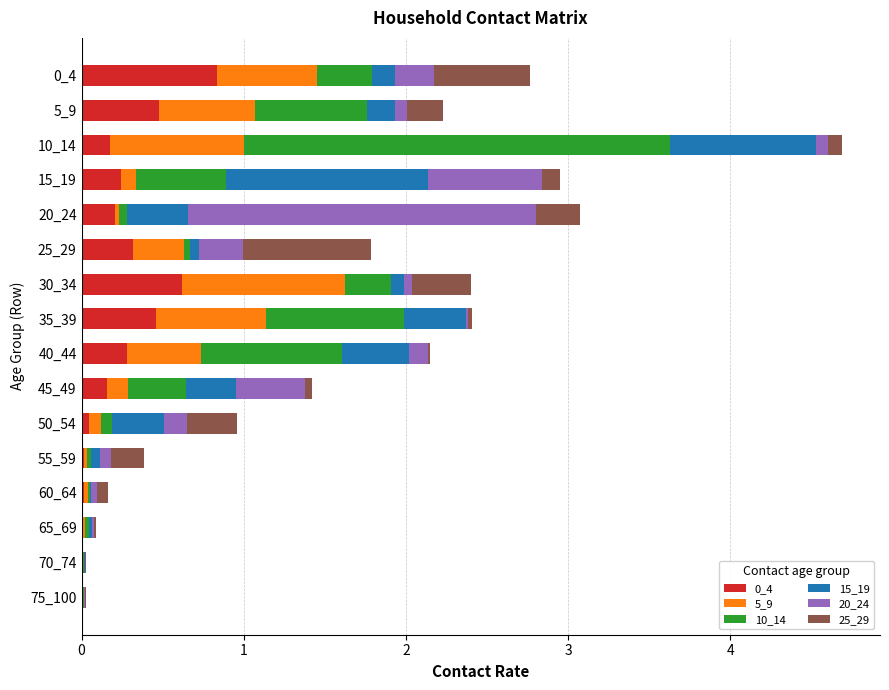

What is the sum of all 0_4 values?

3.9